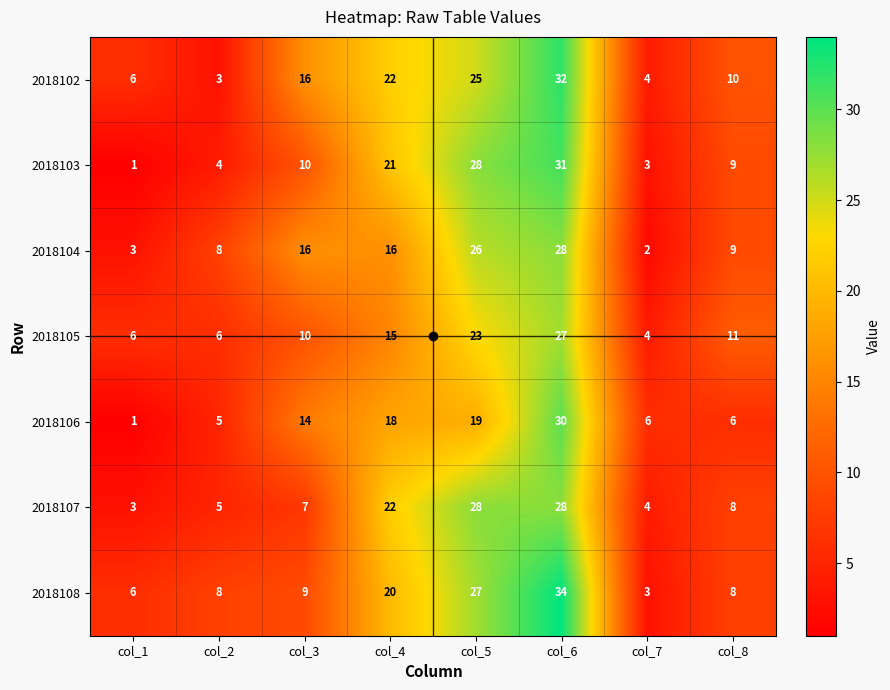

What is the sum of the 2018108 values at col_1 and col_4?

26